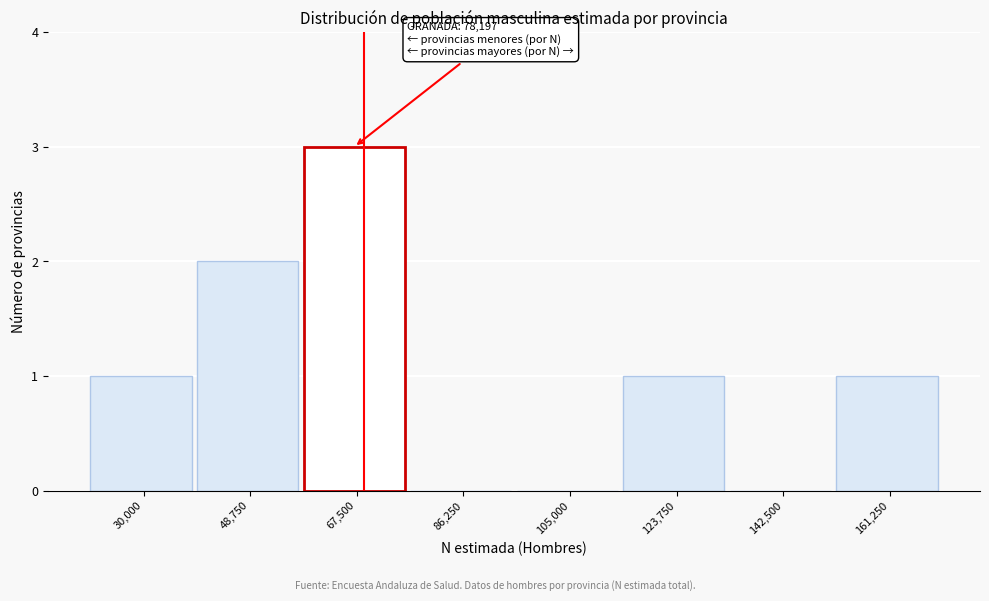

Reading left to right, extract all data points from this chart.

30,000=1	48,750=2	67,500=3	86,250=0	105,000=0	123,750=1	142,500=0	161,250=1